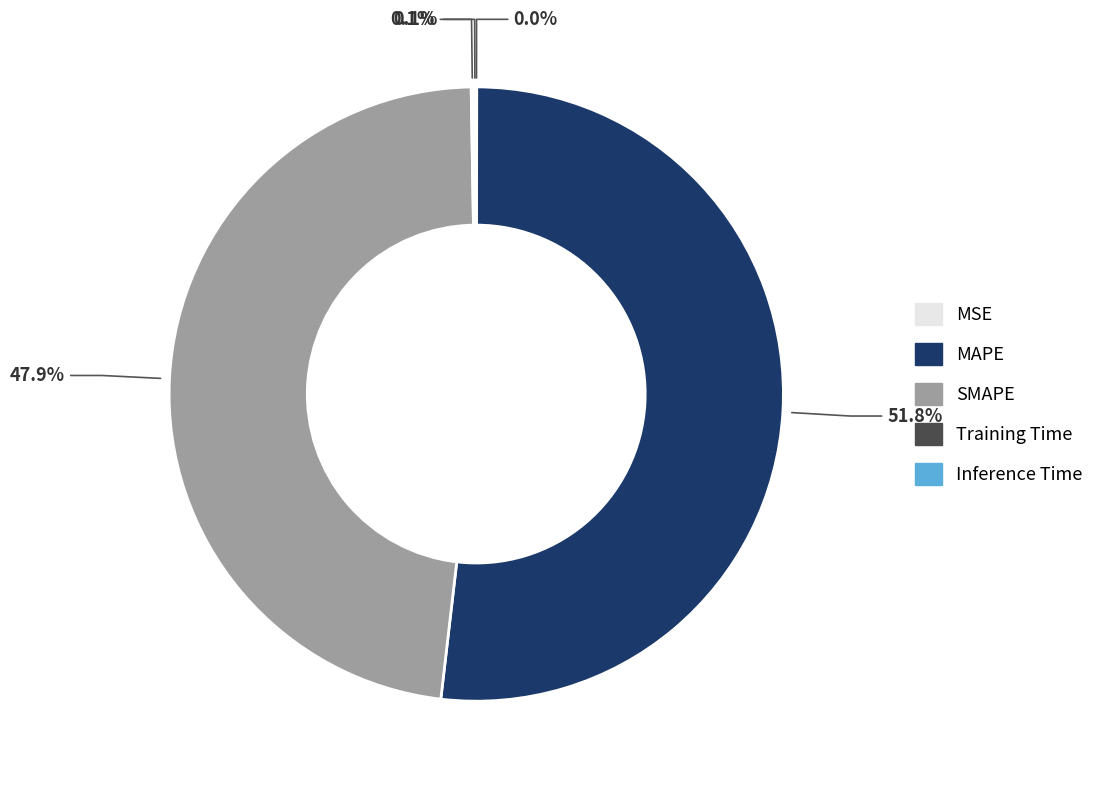

Which has a higher value, MAPE or SMAPE?

MAPE